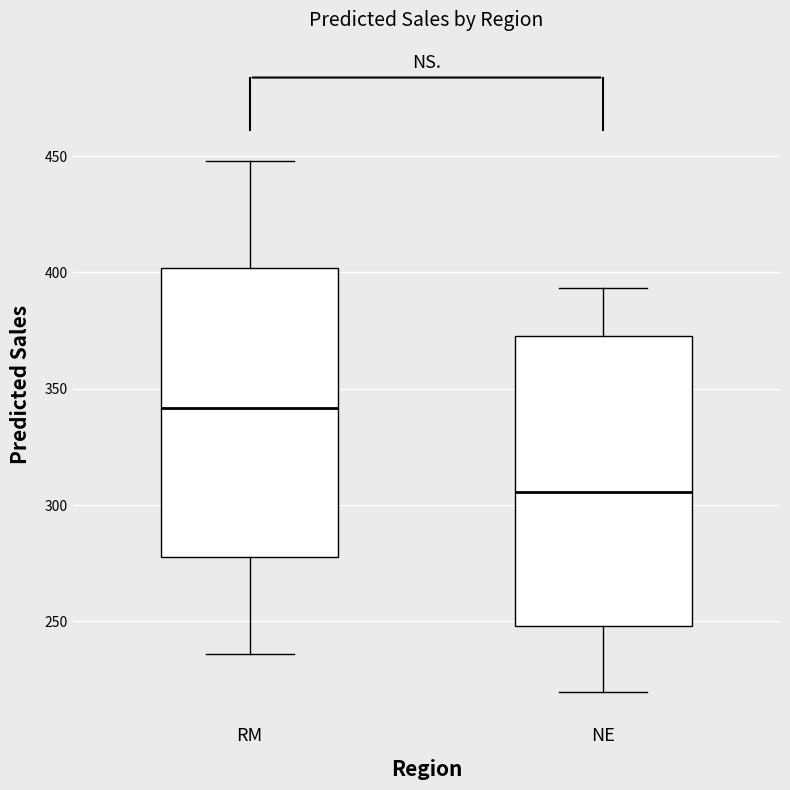

Which box has the lowest median line?

NE